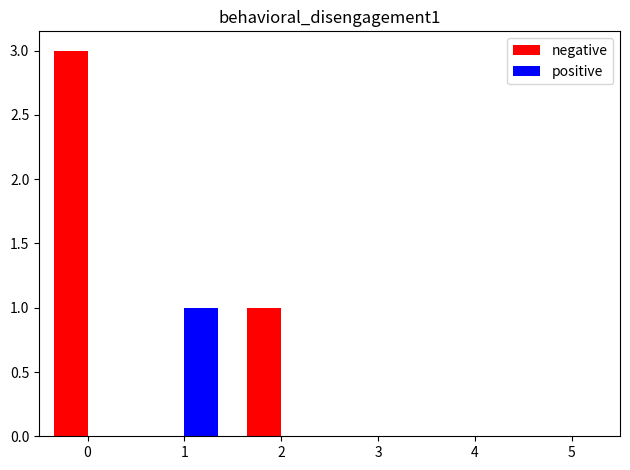

Reading right to left, list all the values displayed in this chart.

negative: 0	0	0	1	0	3
positive: 0	0	0	0	1	0